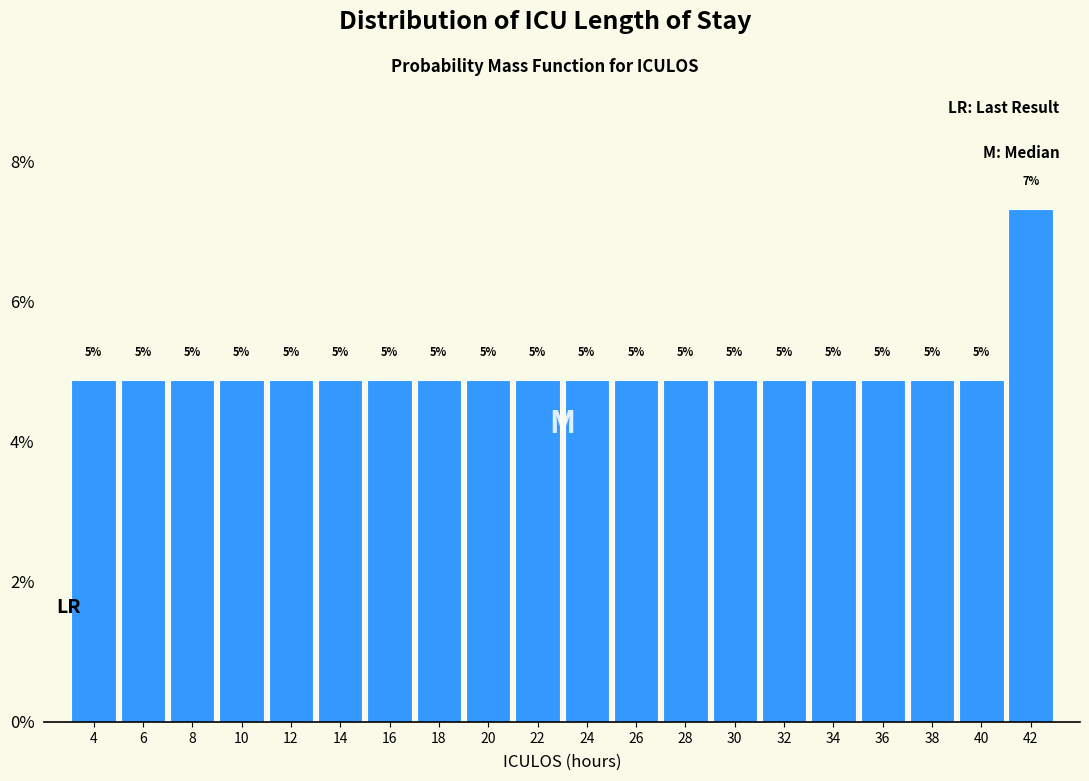

How many bars are there in total?

20